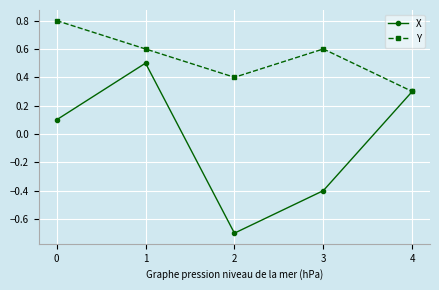

Which series has the largest total across all categories?

Y